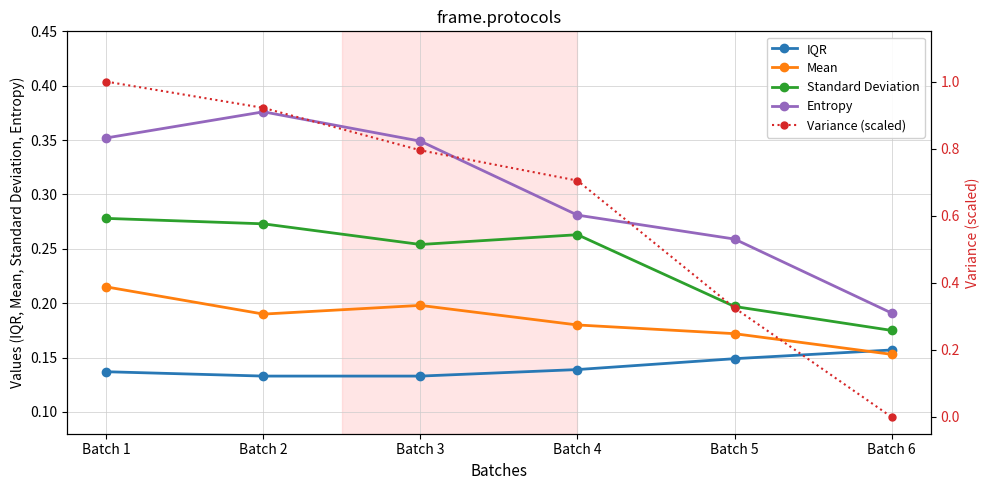

True or false: IQR and Entropy intersect in this chart.

False